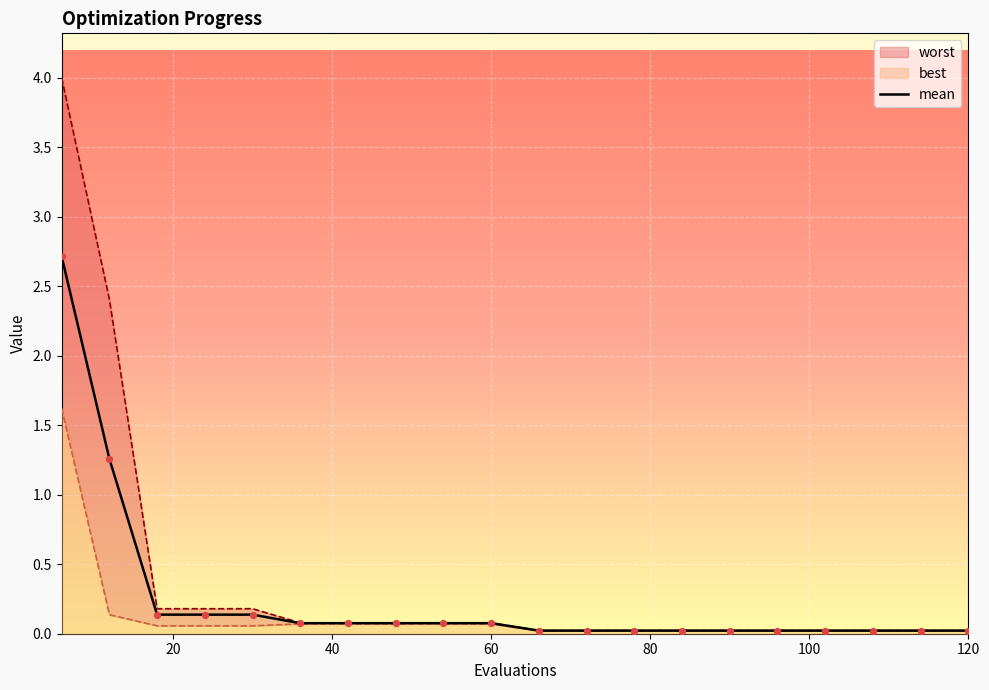

The mean series shows 0.1 at 60. True or false?

True